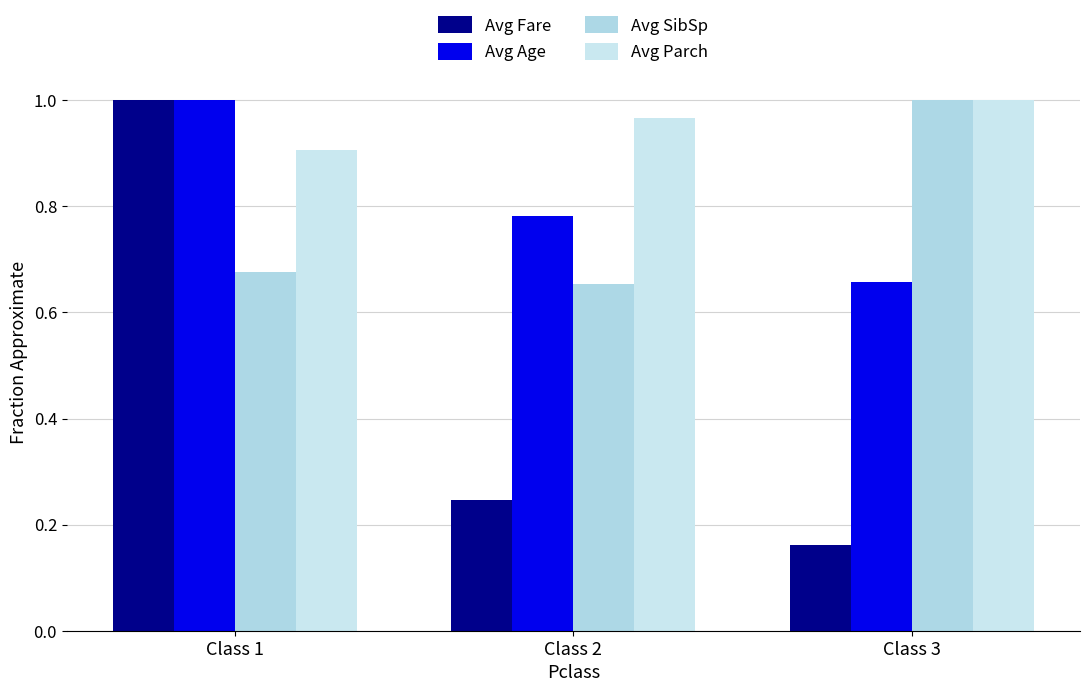

What is the maximum value for Avg Parch?

1.0